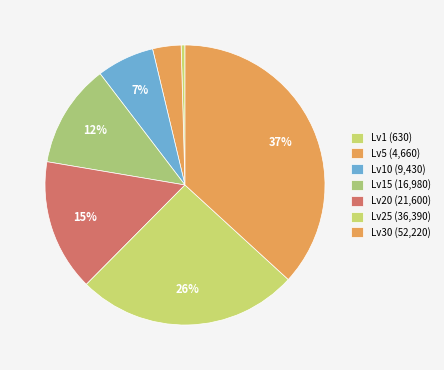

Which slice is the largest?

Level 30